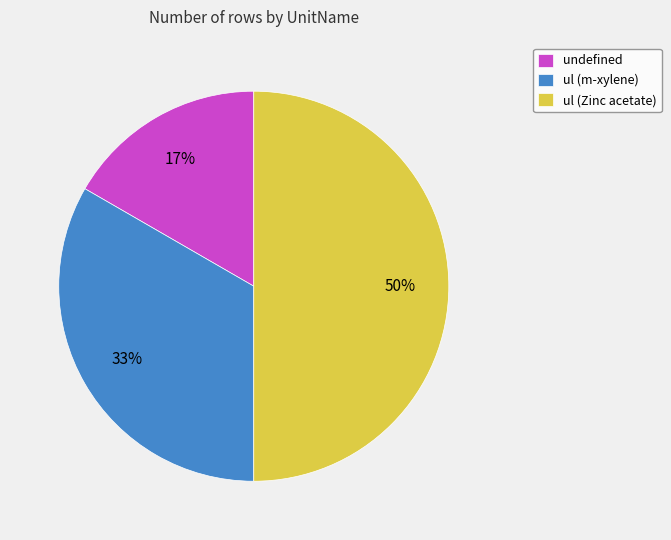

To the nearest percent, what is the difference between the largest and smallest slice percentages?

33%